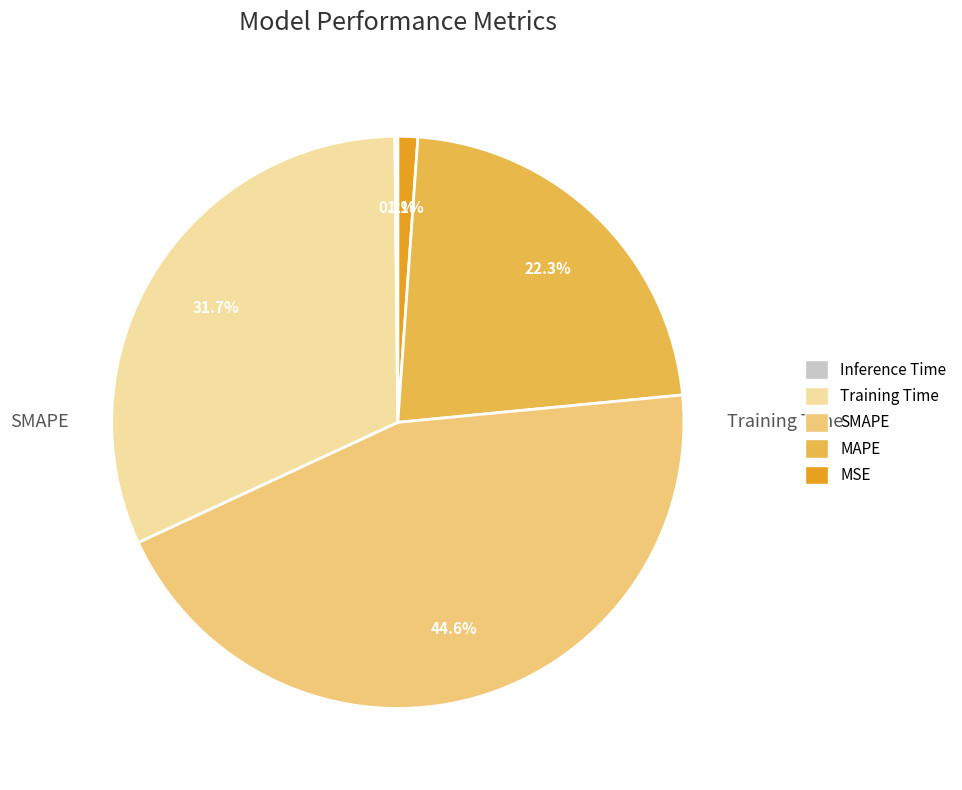

Is there any slice that represents more than half of the pie?

No